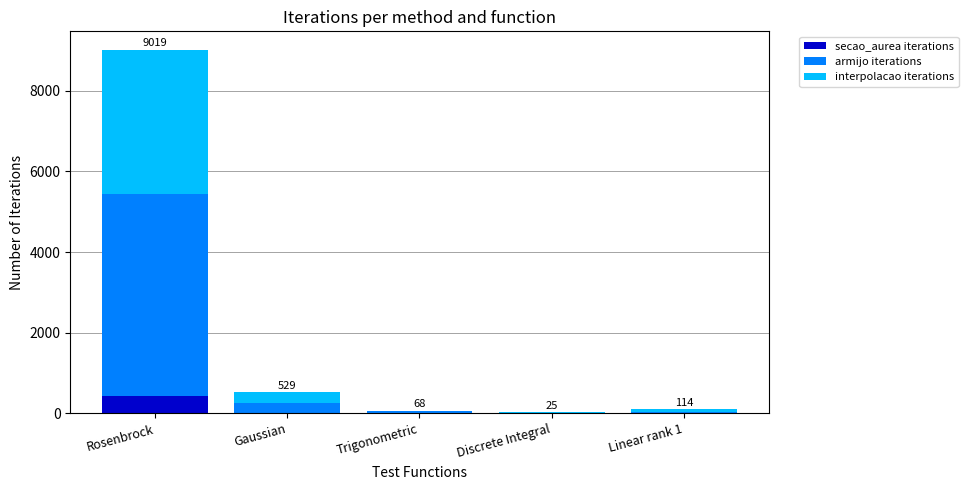

How many data points does each series have?

5